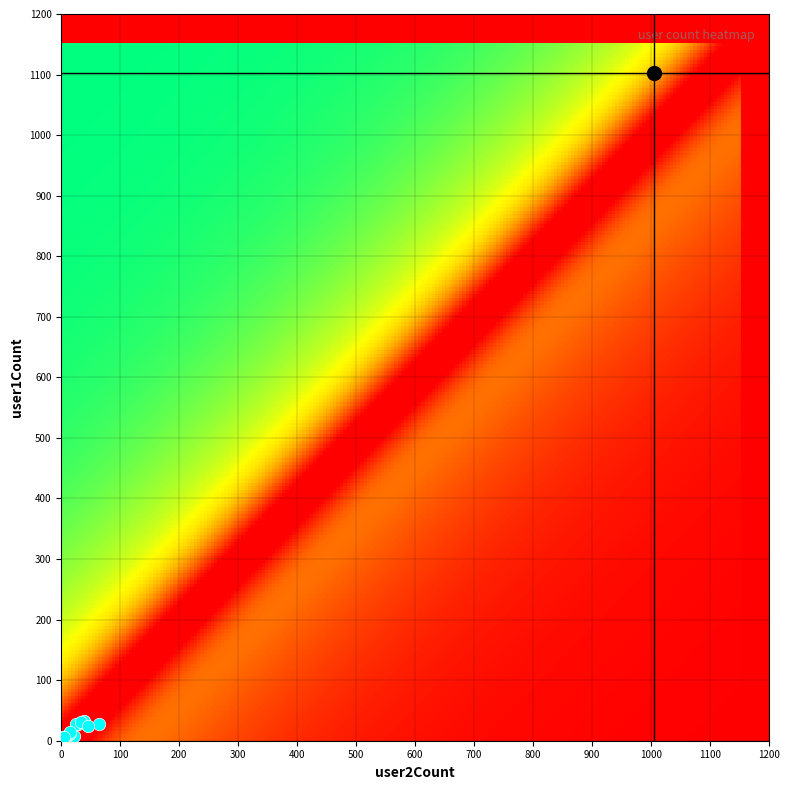

Which has a higher value, user1Count or user2Count?

user1Count